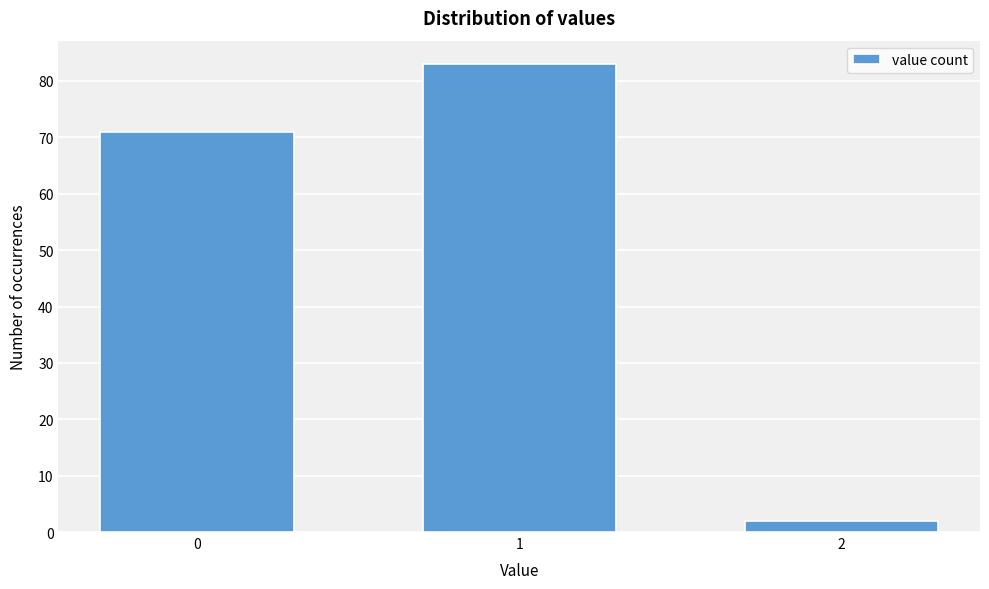

Reading left to right, transcribe all the data shown in this chart.

71	83	2